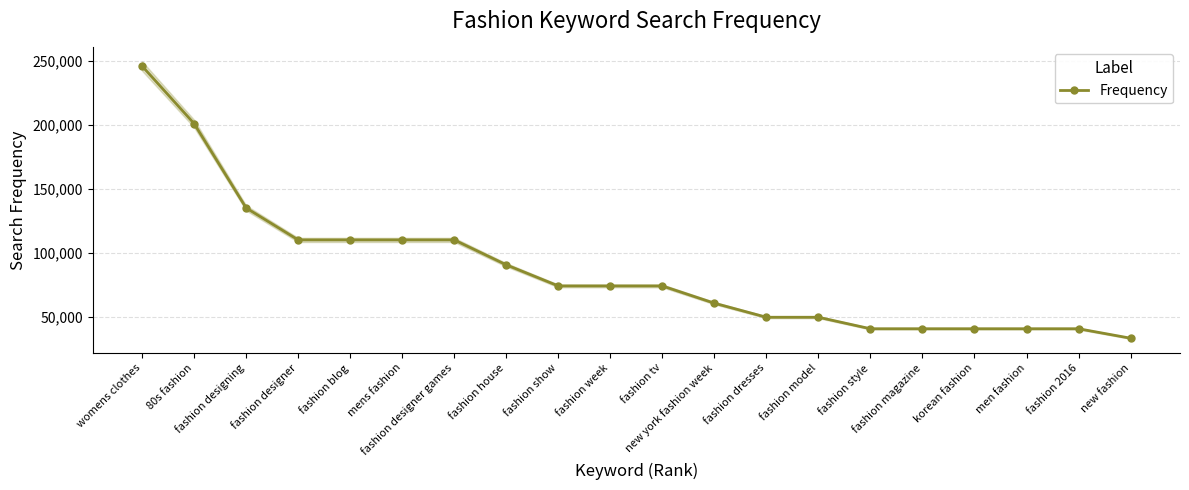

List the labels in order of value, largest first.

womens clothes, 80s fashion, fashion designing, fashion designer, fashion blog, mens fashion, fashion designer games, fashion house, fashion show, fashion week, fashion tv, new york fashion week, fashion dresses, fashion model, fashion style, fashion magazine, korean fashion, men fashion, fashion 2016, new fashion